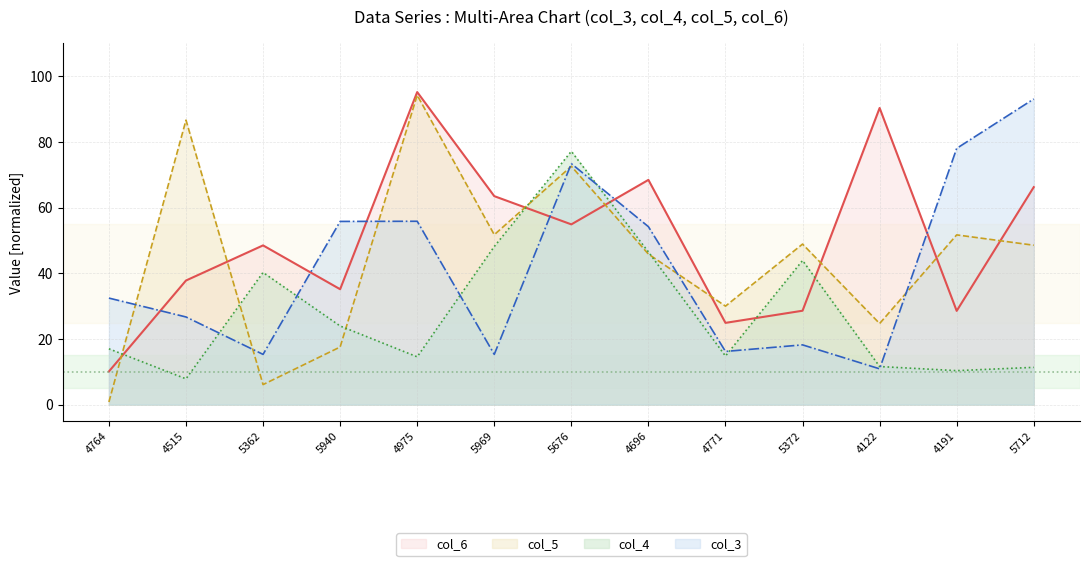

What value does the col_4 series have at 4515?

7.9